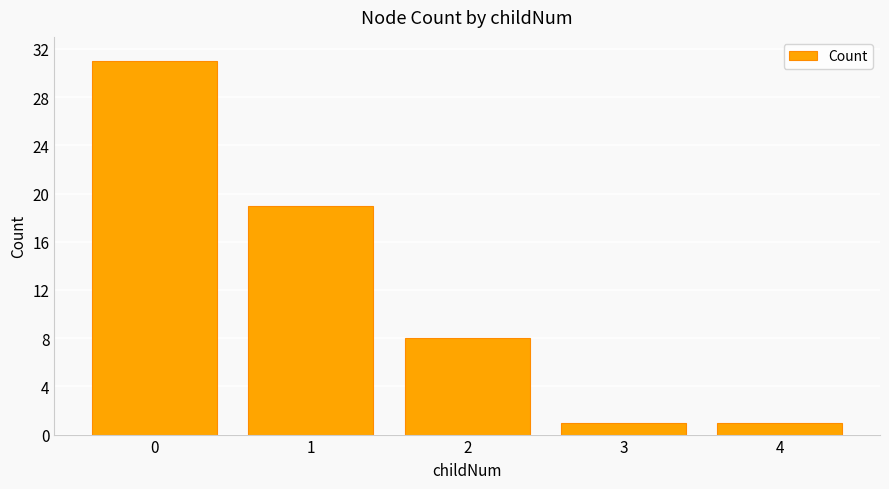

The chart shows a value of 1 at 3. True or false?

True